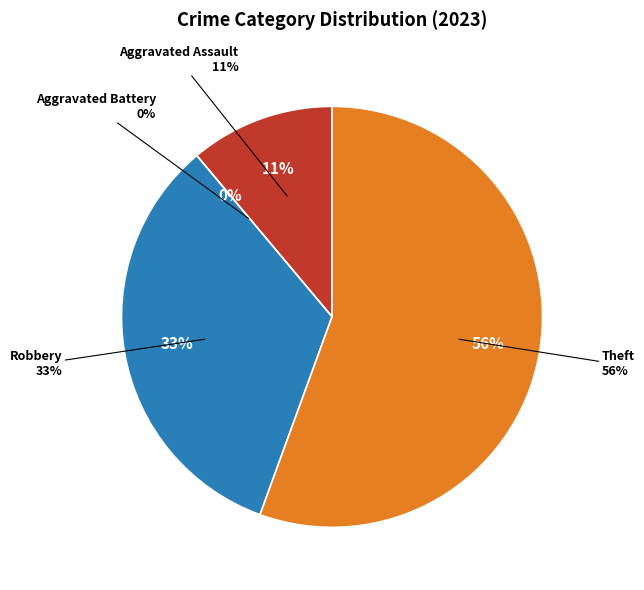

How many segments does this pie chart have?

4